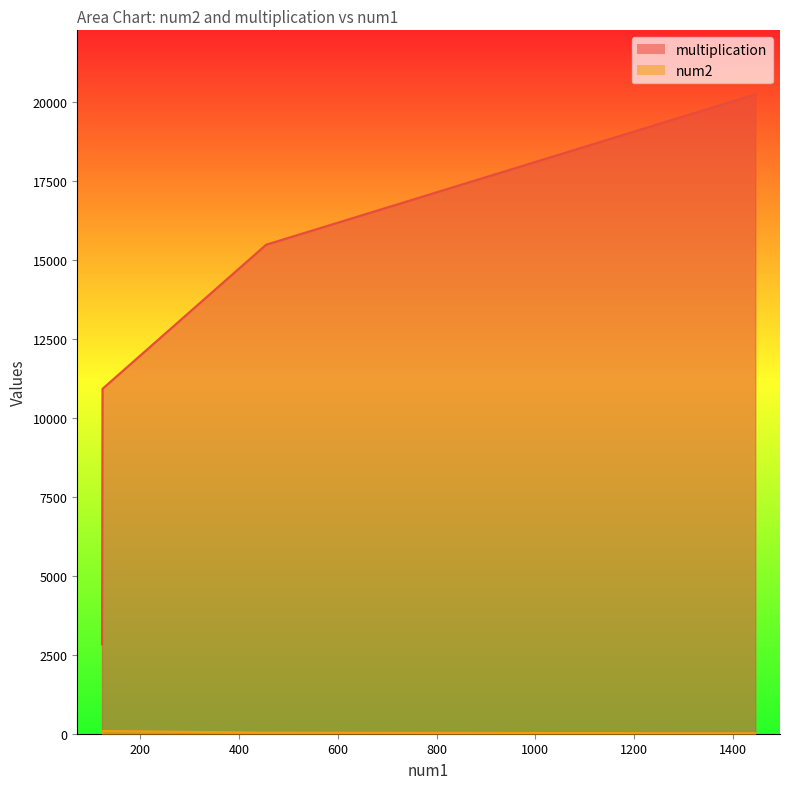

True or false: multiplication and num2 intersect in this chart.

False